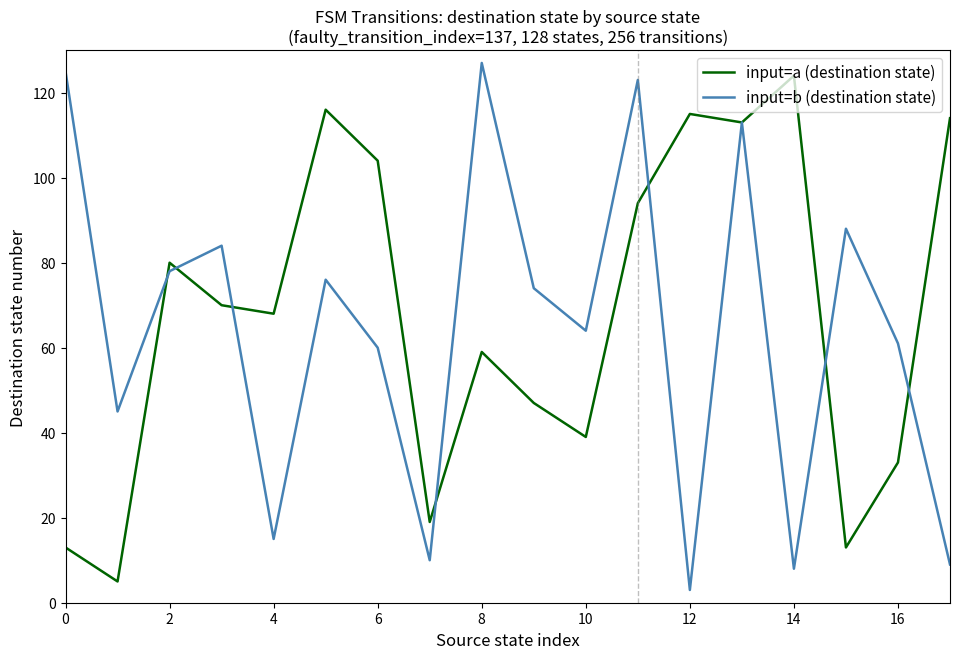

What is the minimum value for input=a (destination state)?

5